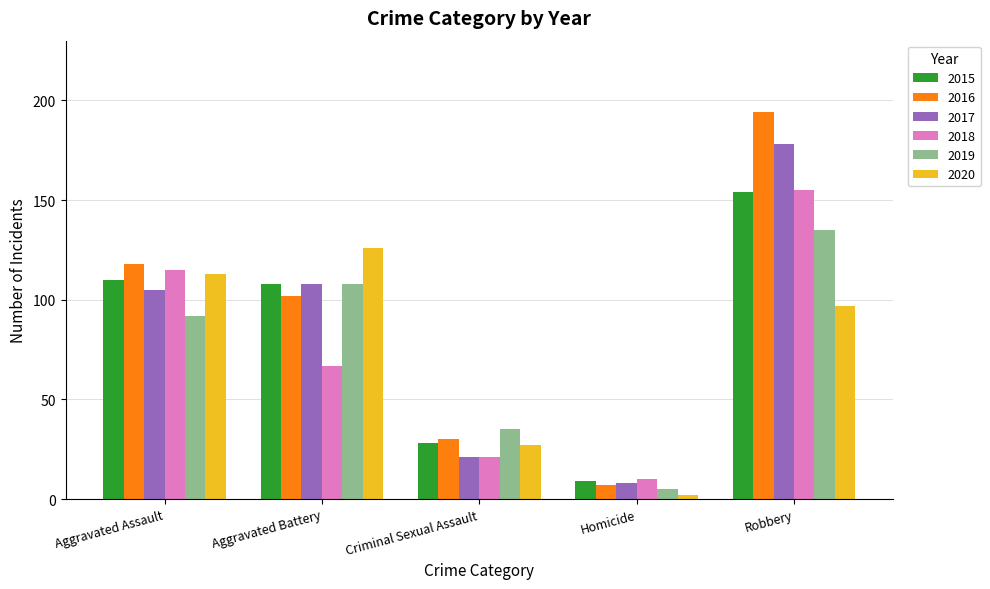

What is the value of the 2015 bar at the 5th from the left?

154